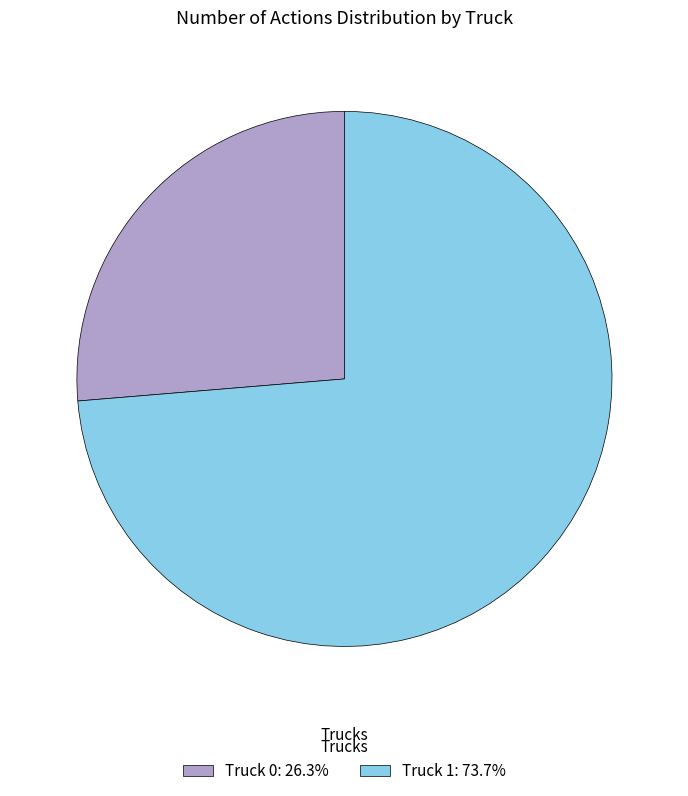

Is Truck 0: 26.3% the majority of the pie?

No